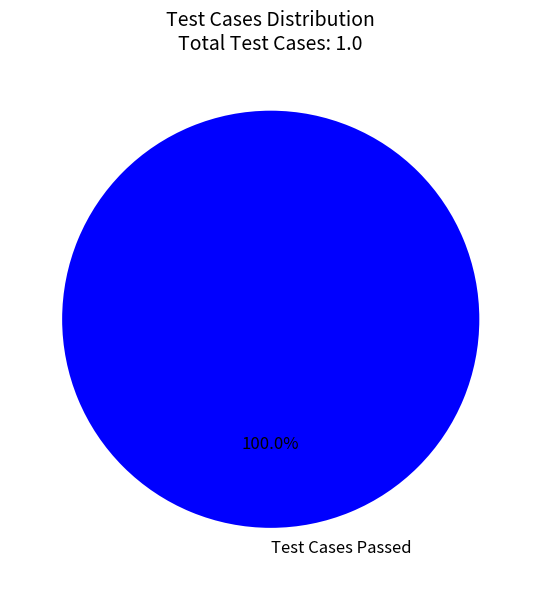

Is it true that Test Cases Passed is 100% of the pie?

True